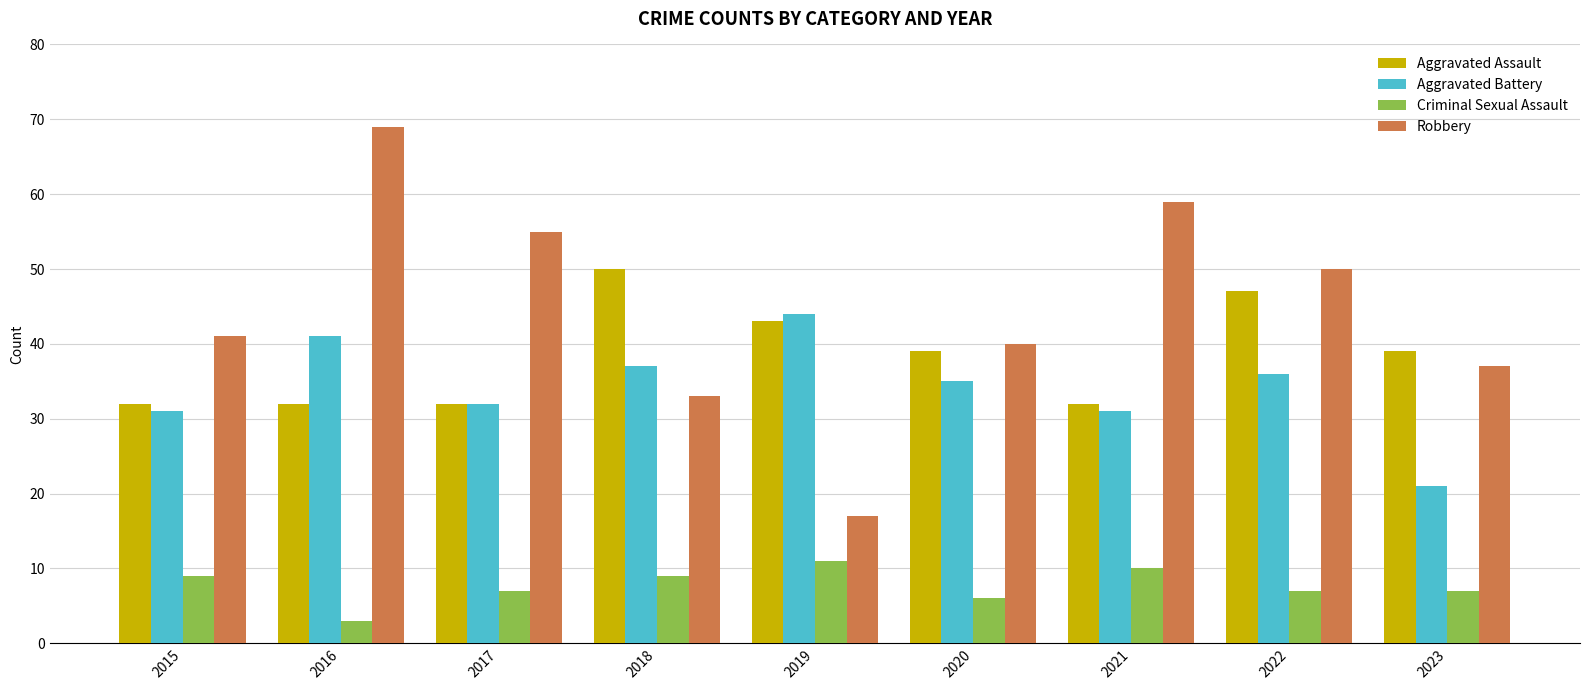

True or false: Criminal Sexual Assault has a value of 4 at 2023.

False